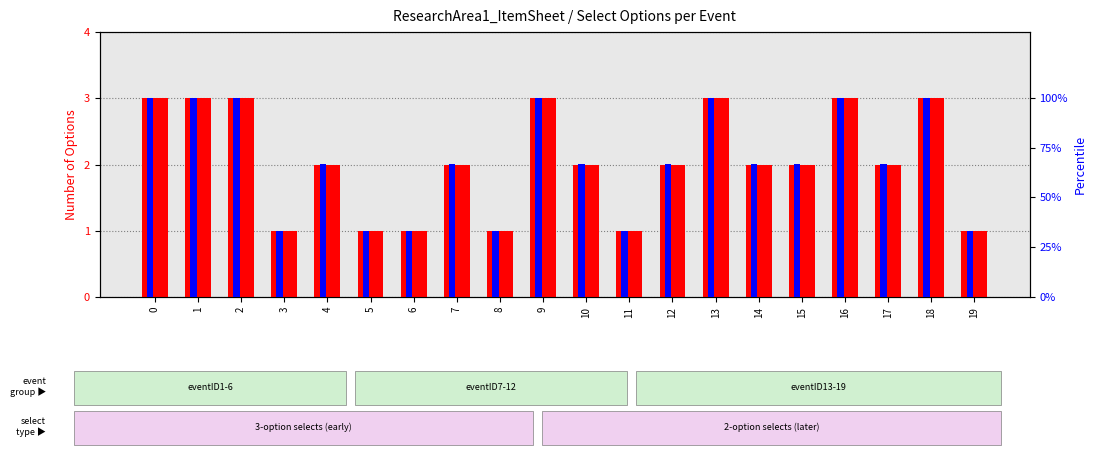

What is the highest value of the percentile rank within the sample series?

100